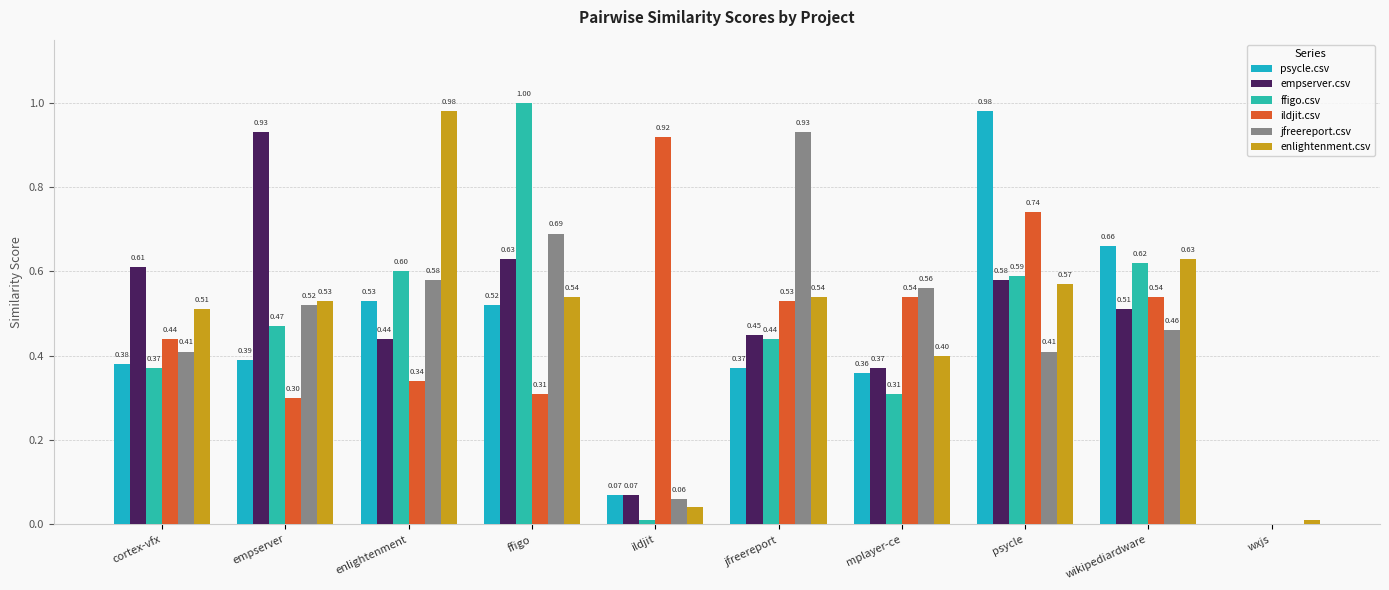

What is the total value across all series at enlightenment?

3.5